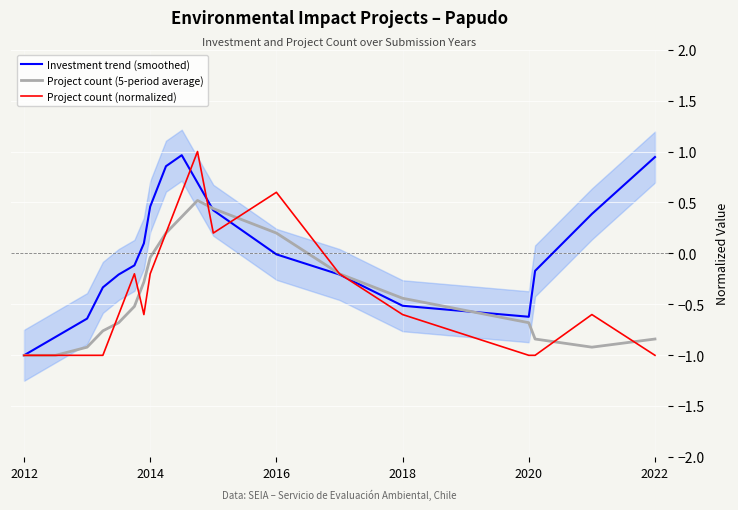

True or false: Project count (5-period average) has a value of -0.8 at 2022.

True